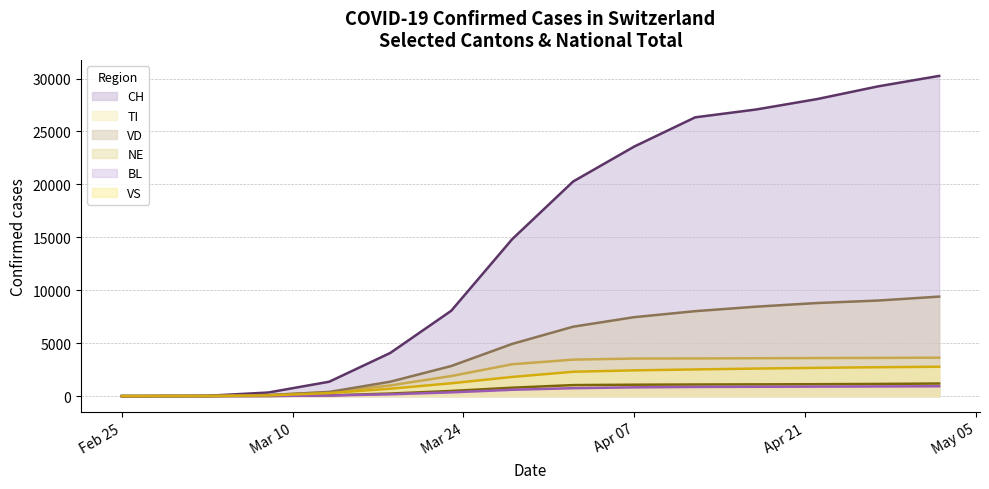

At which label does VD first exceed 1358?

2020-03-23